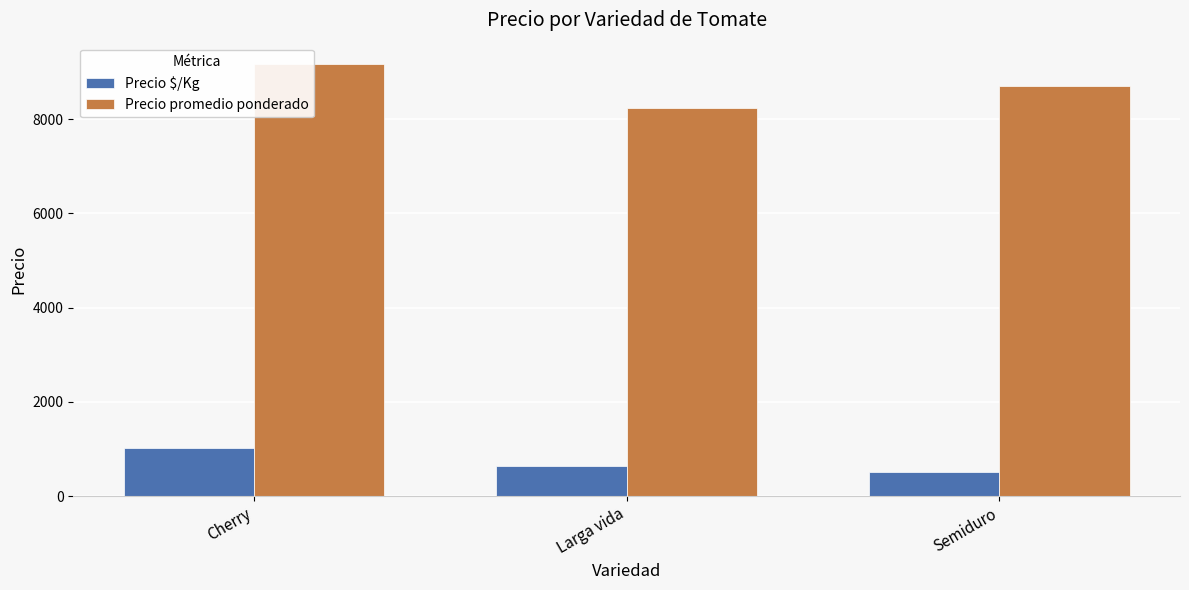

What is the maximum value for Precio promedio ponderado?

9167